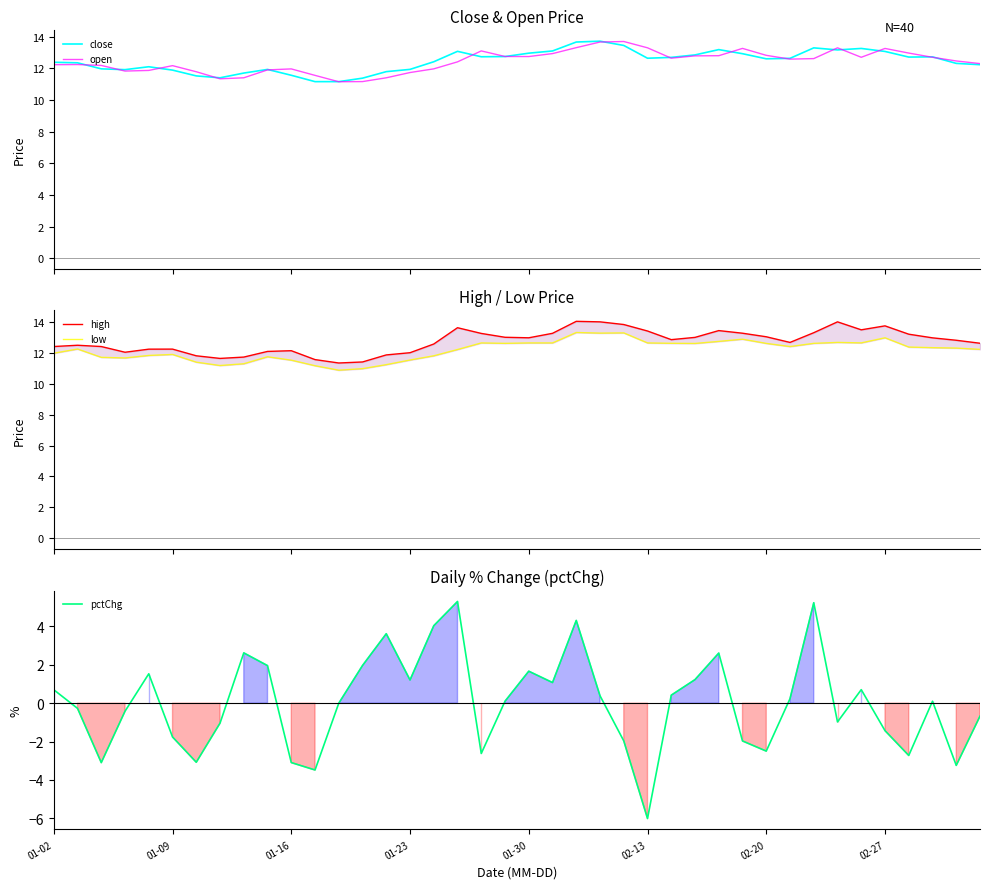

At how many categories does at least one series exceed 11?

40